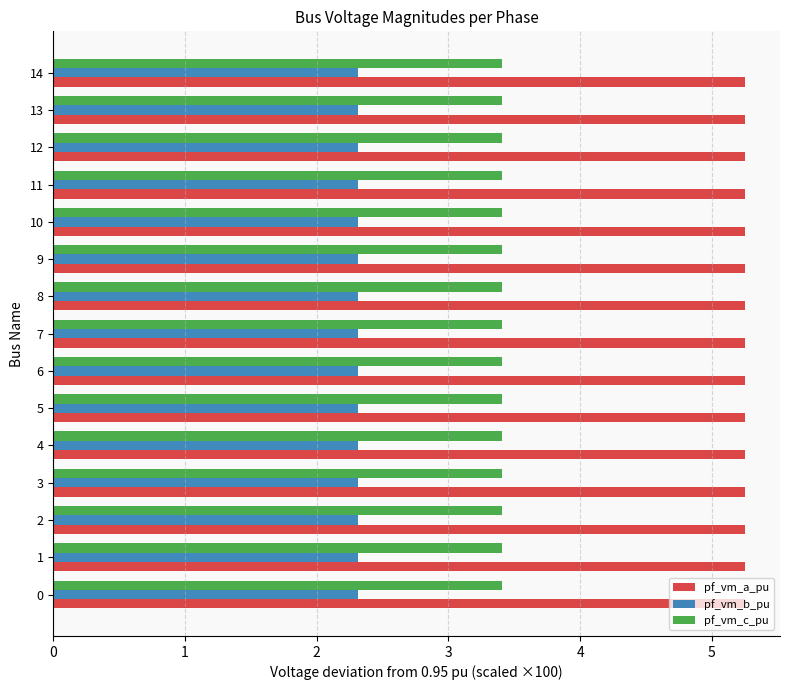

The pf_vm_a_pu series shows 5.3 at 7. True or false?

True